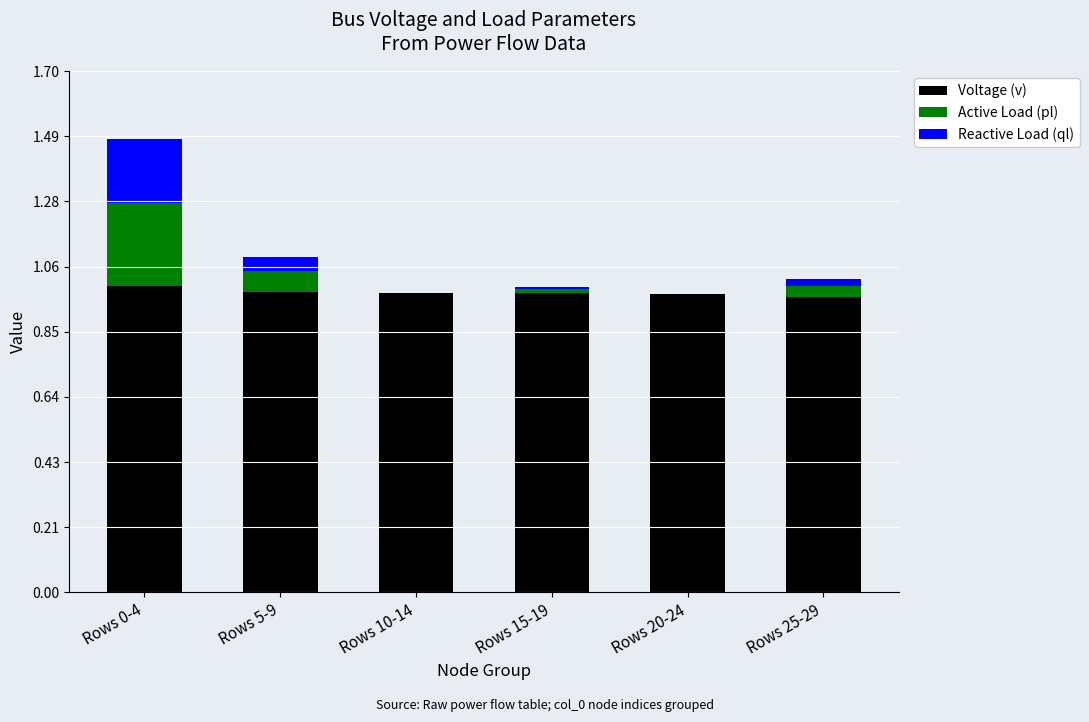

True or false: Voltage (v) has a value of 1.4 at Rows 10-14.

False